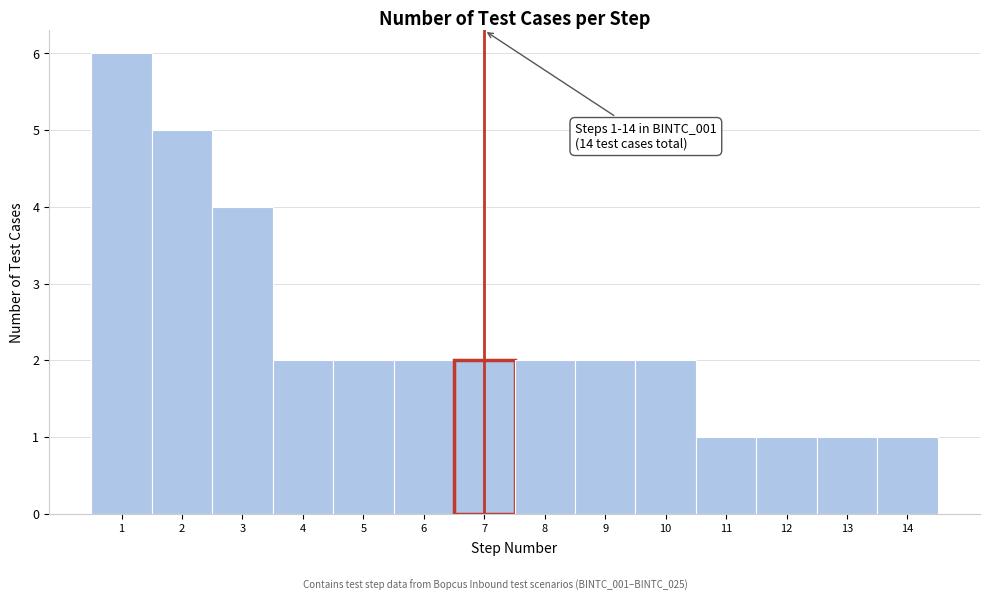

Which range on the x-axis has the tallest bar?

0.5 to 1.5